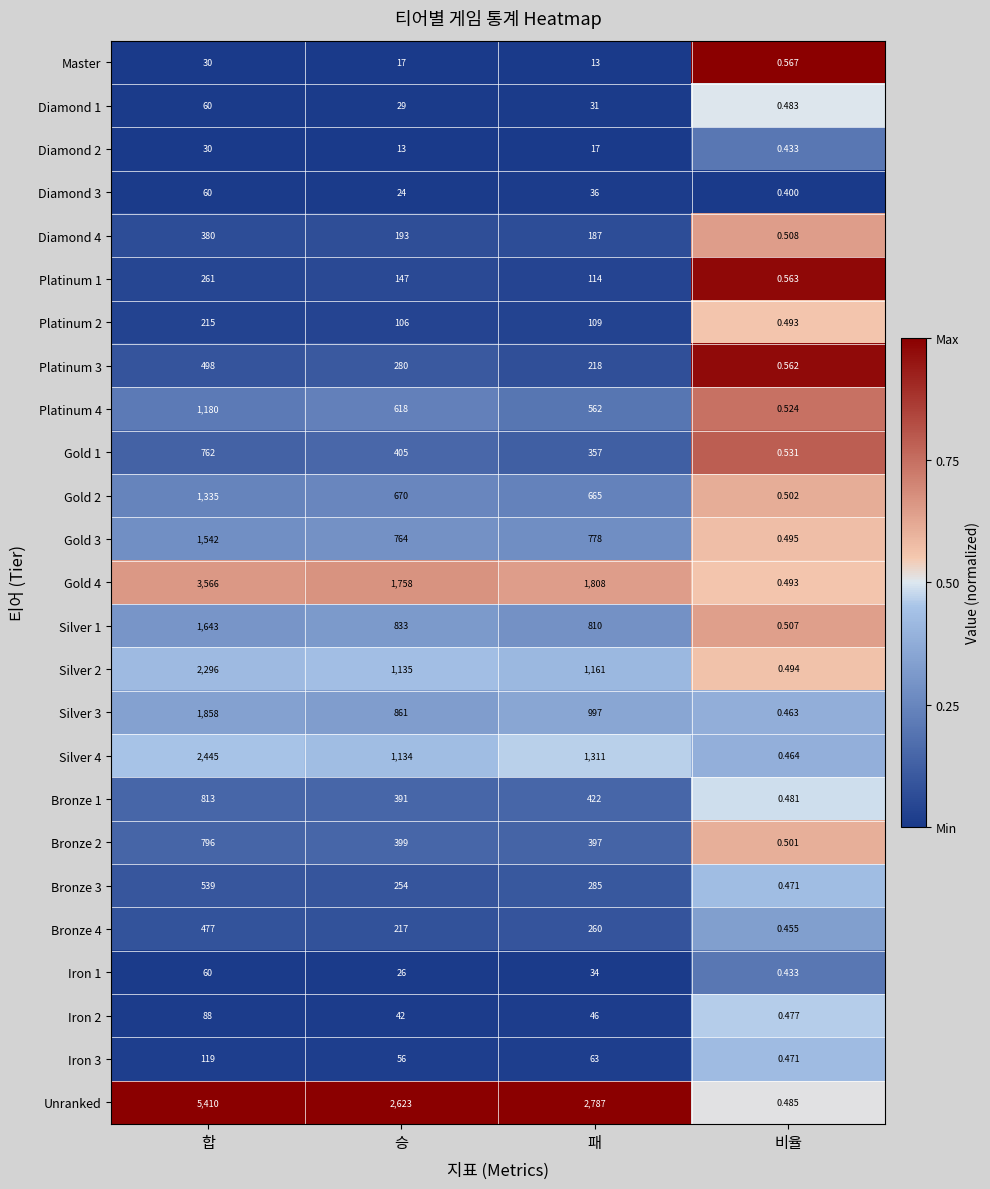

At which label does Platinum 2 first exceed 109?

합